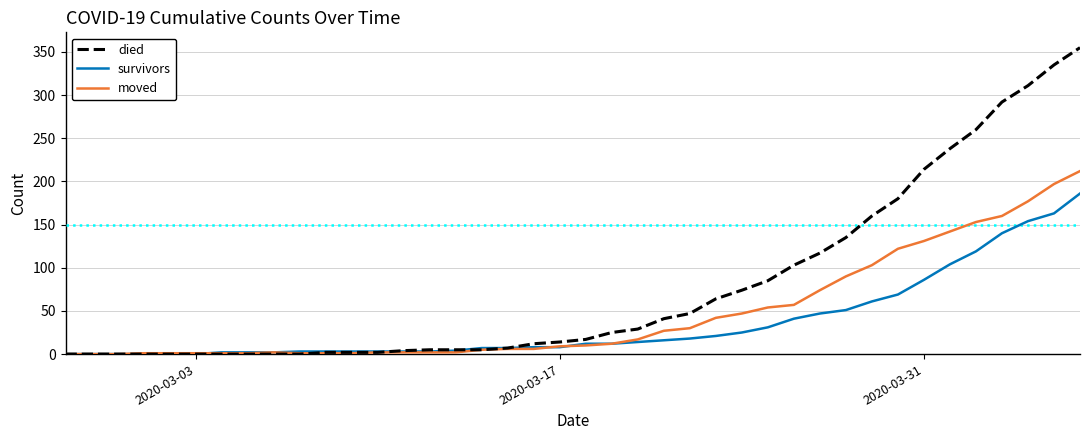

True or false: survivors and died cross at least once.

True